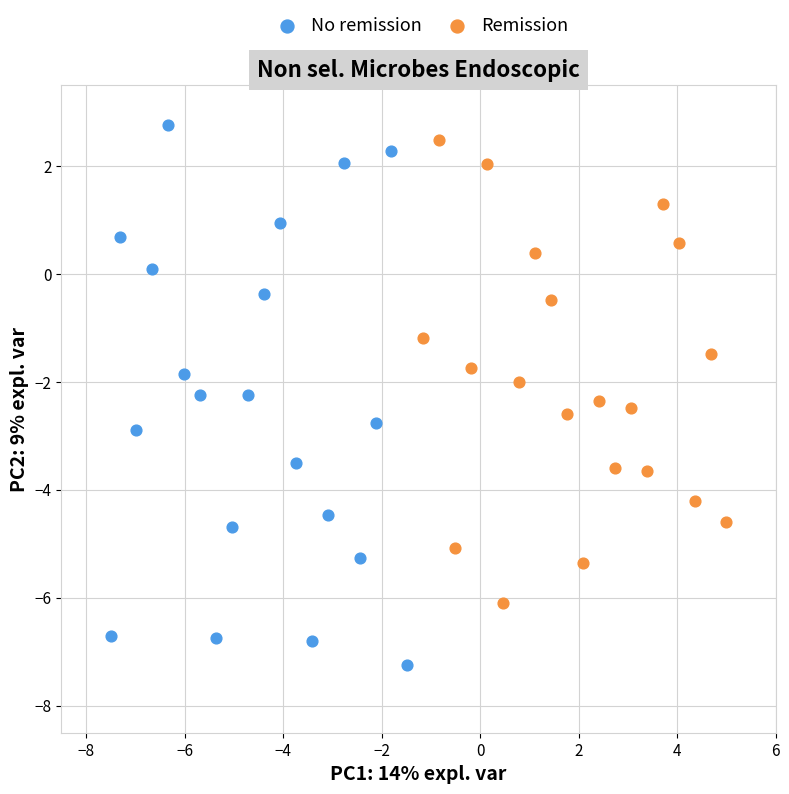

What are all the series names shown in the legend?

No remission, Remission